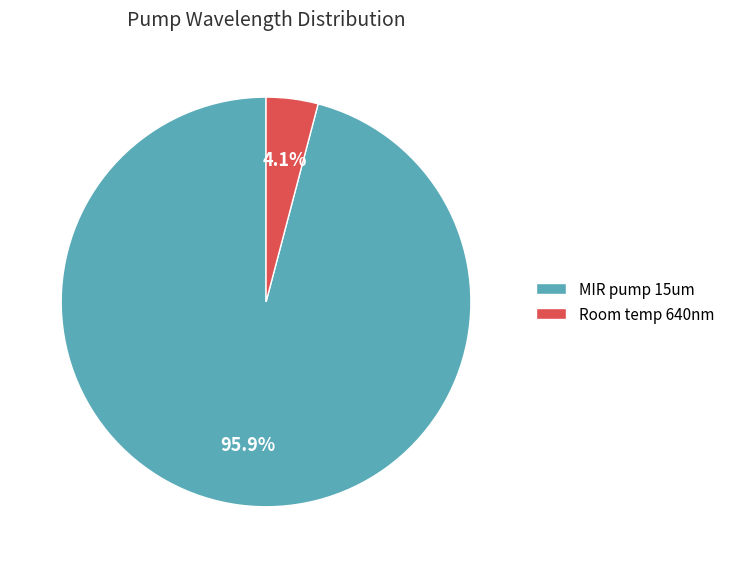

To the nearest percent, what percentage of the pie is Room temp 640nm?

4%